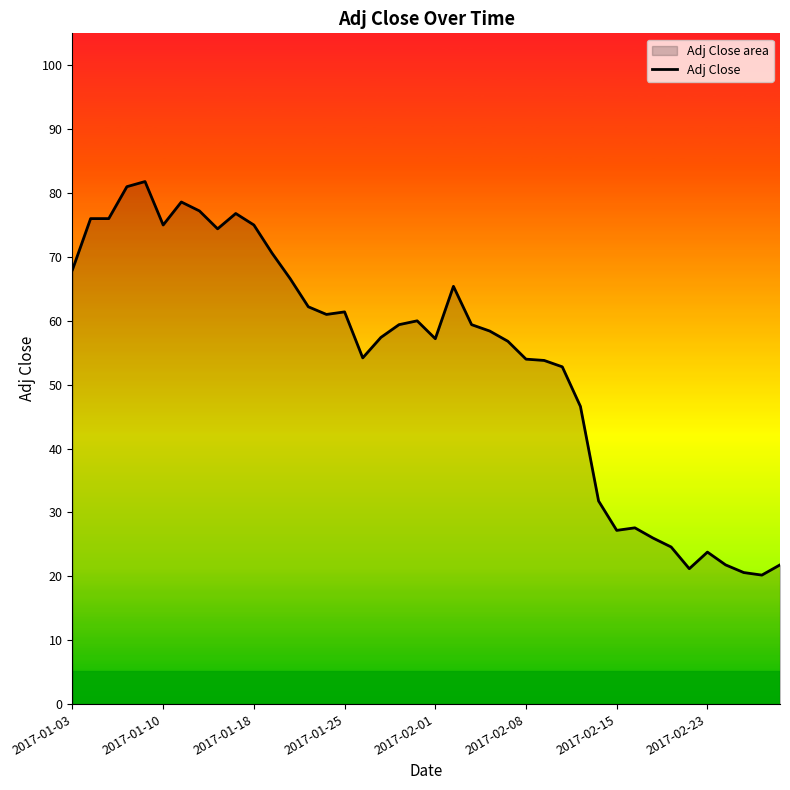

Does the chart display data point markers on the line(s)?

No